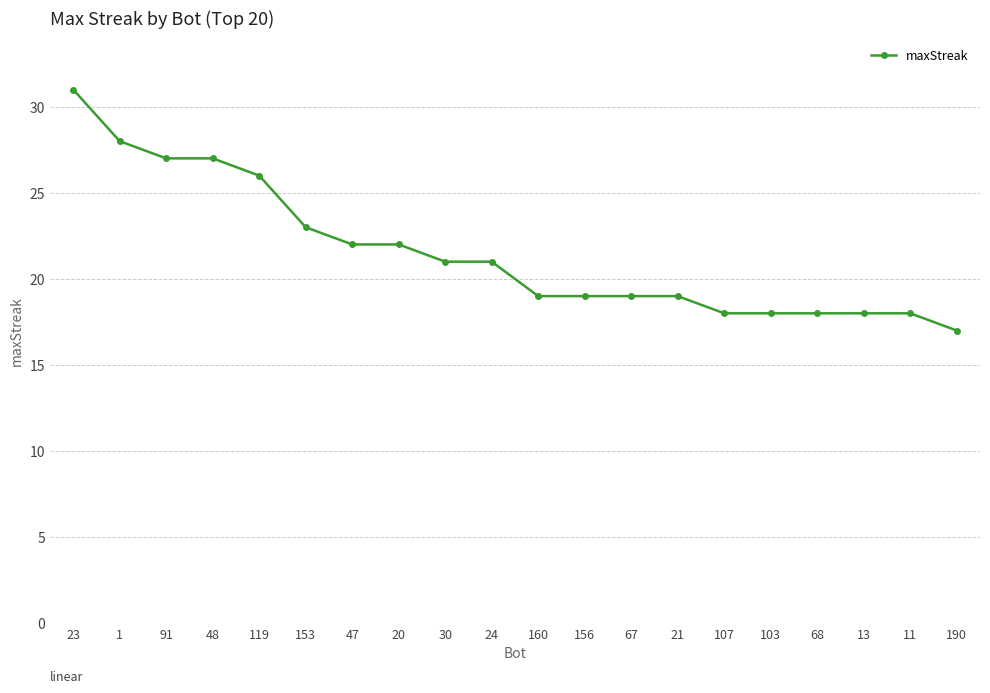

What is the minimum value shown in the chart?

17